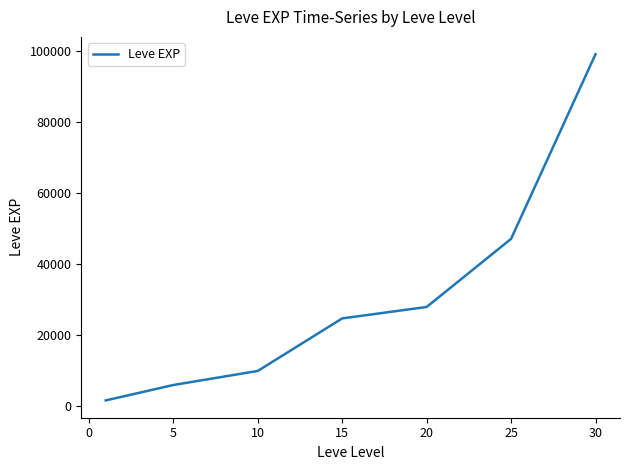

What is the greatest value displayed?

99220